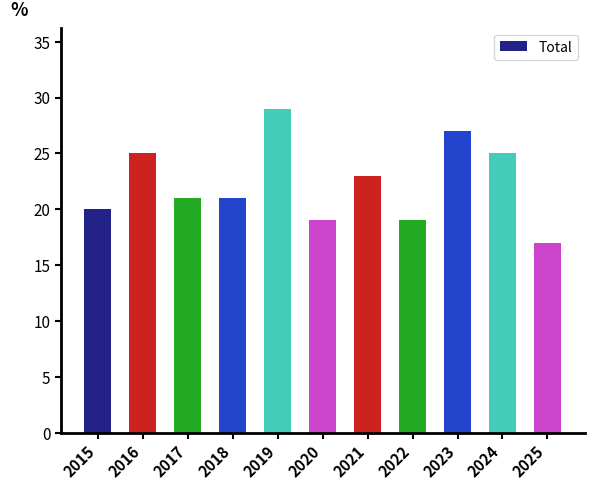

What is the average value?

22